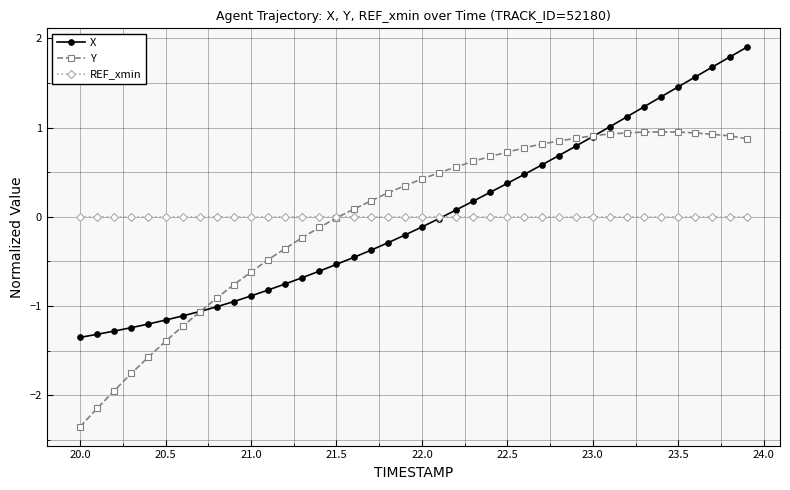

List the series in order of their peak value, lowest first.

REF_xmin, Y, X